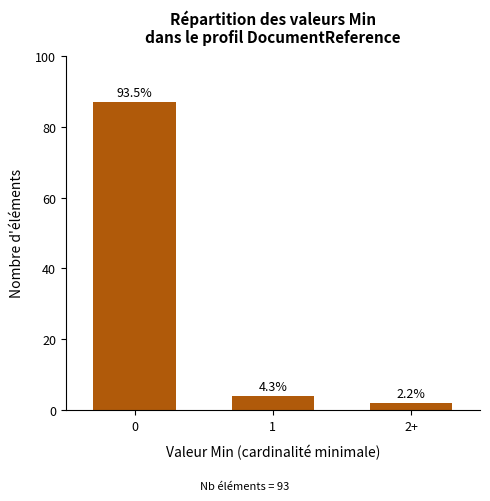

How many bars are there in total?

3